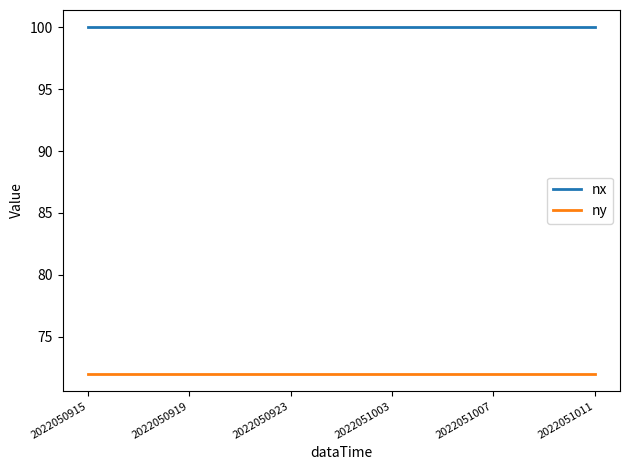

How many categories are shown in the chart?

21